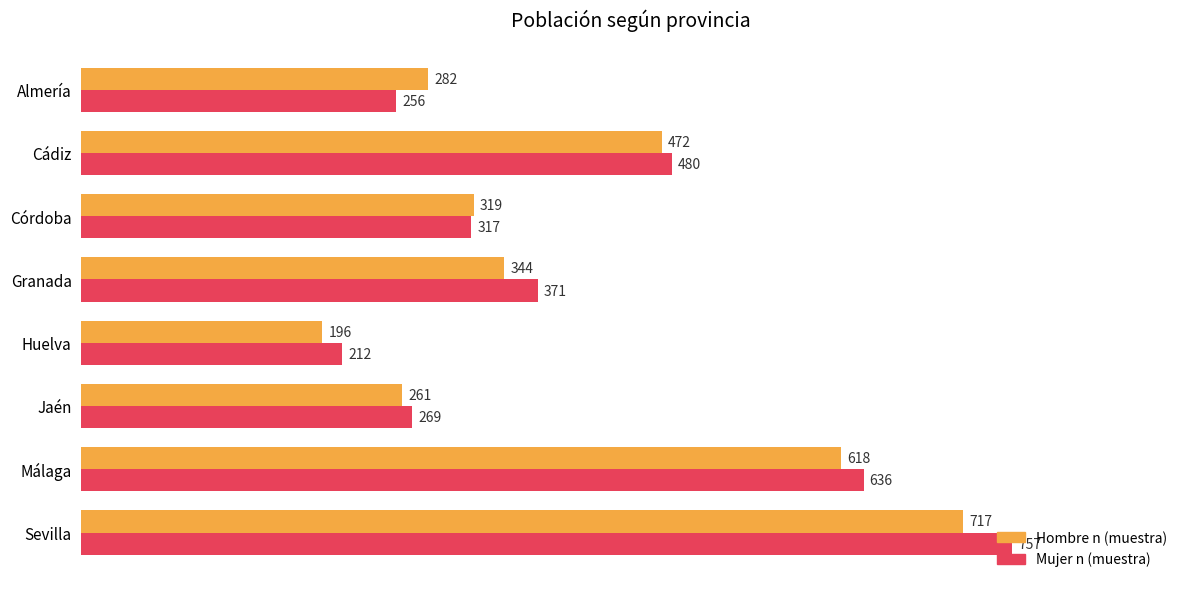

Which series has the largest range (max minus min)?

Mujer n (muestra)